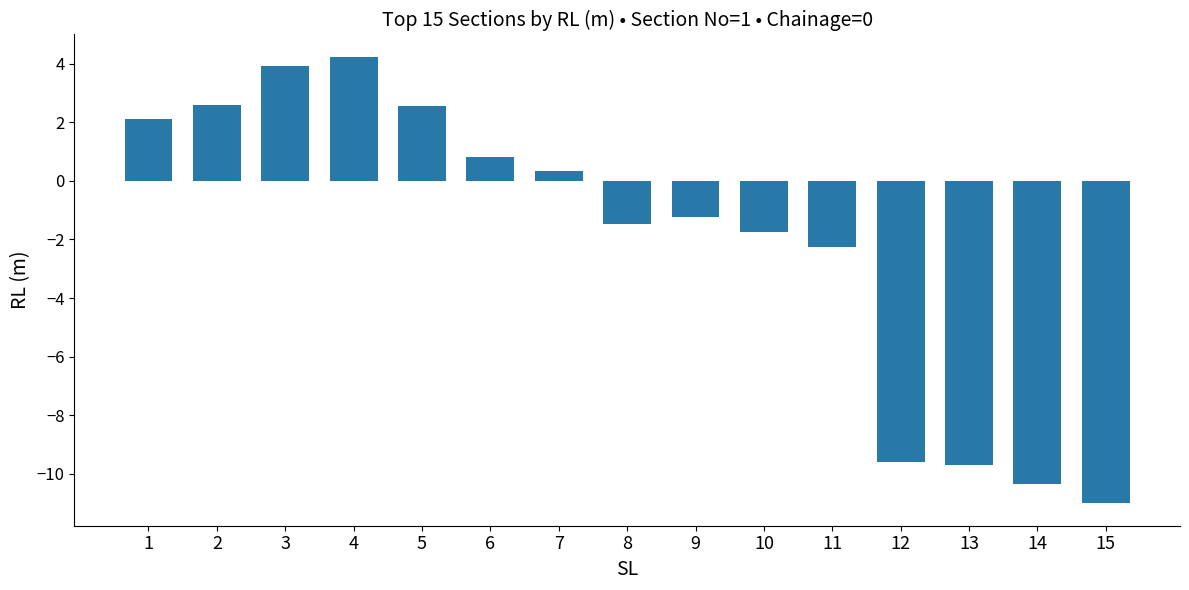

What value does the data have at 11?

-2.3